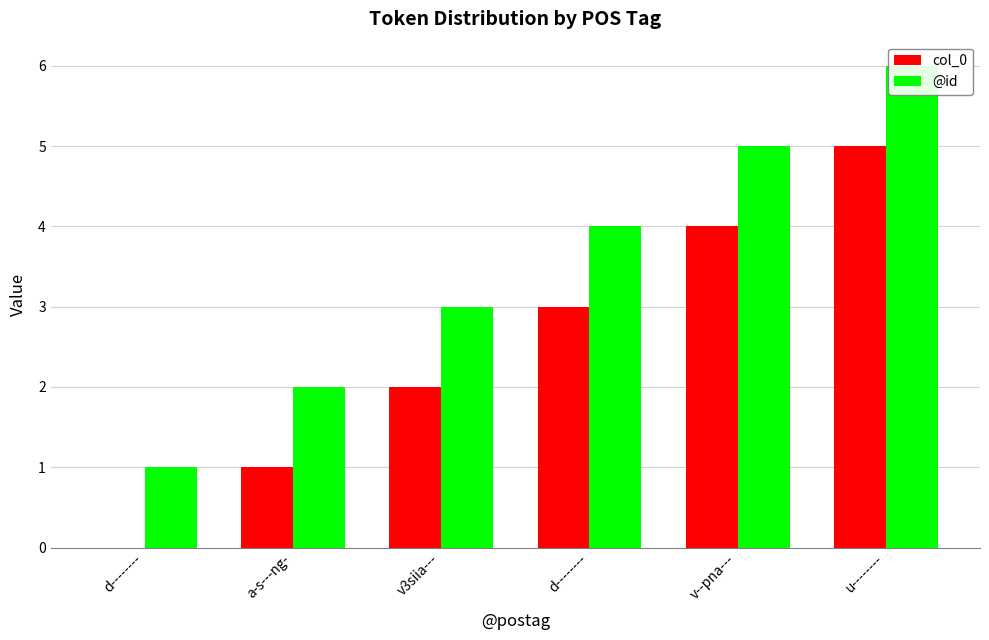

What is the label of the 4th bar from the right?

v3siia---